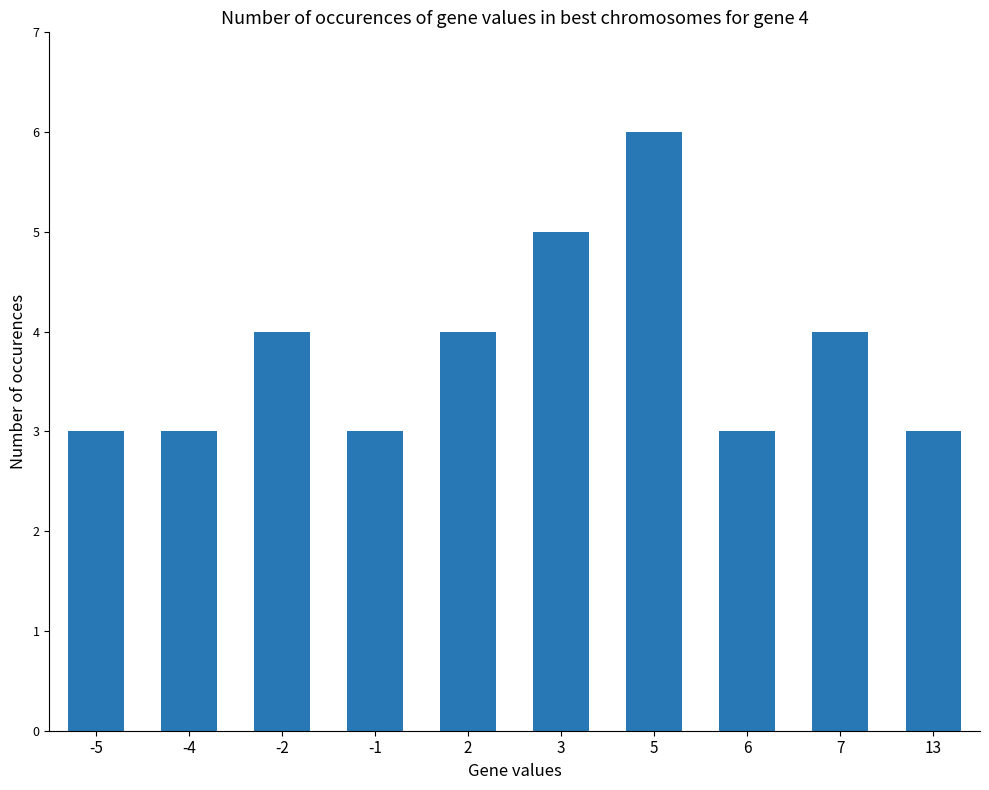

What is the change in value from 5 to 6?

-3